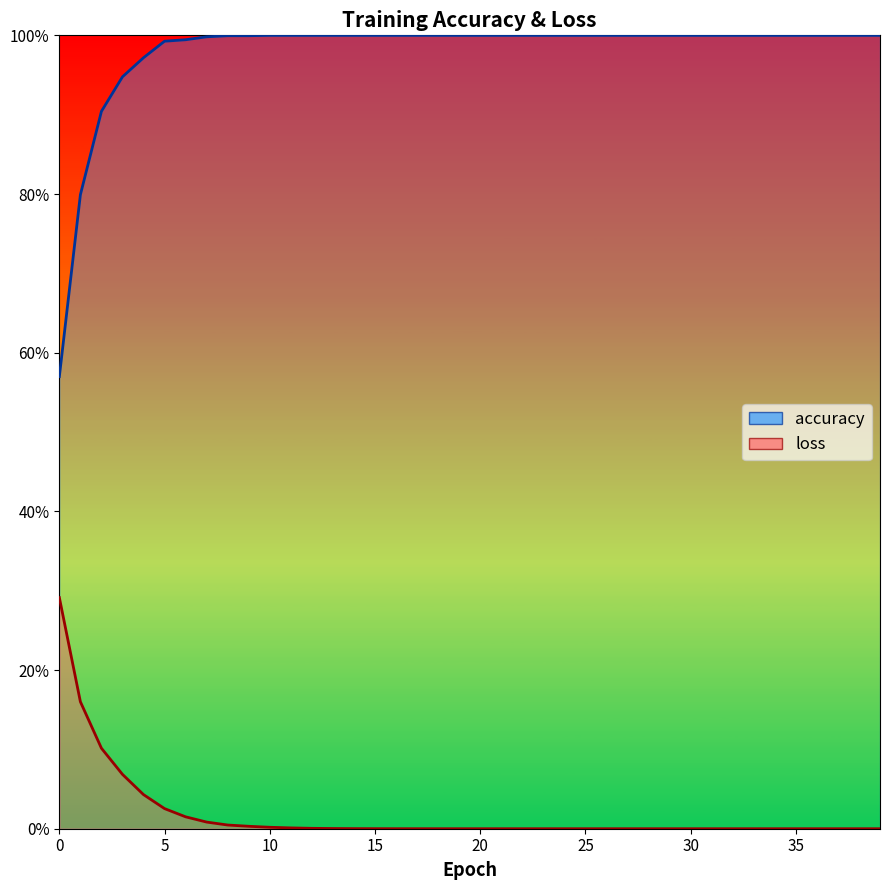

Which series has the largest range (max minus min)?

accuracy